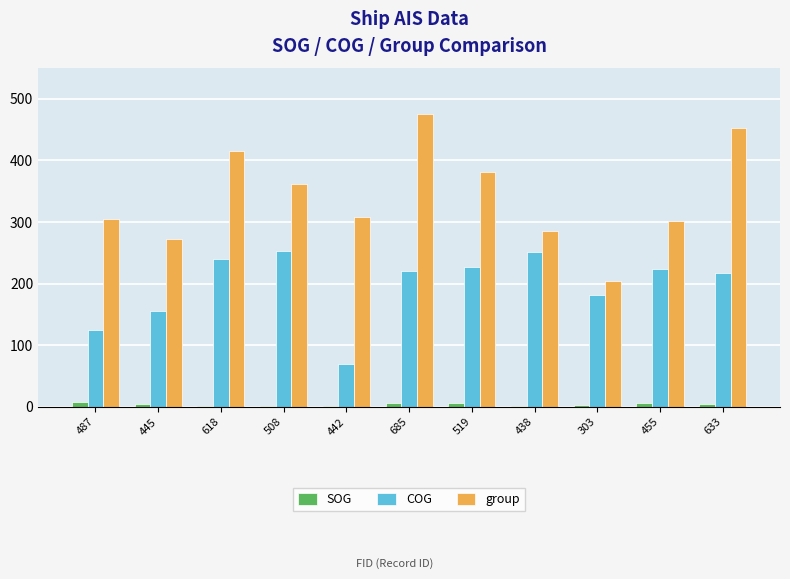

The COG series shows 244.3 at 445. True or false?

False